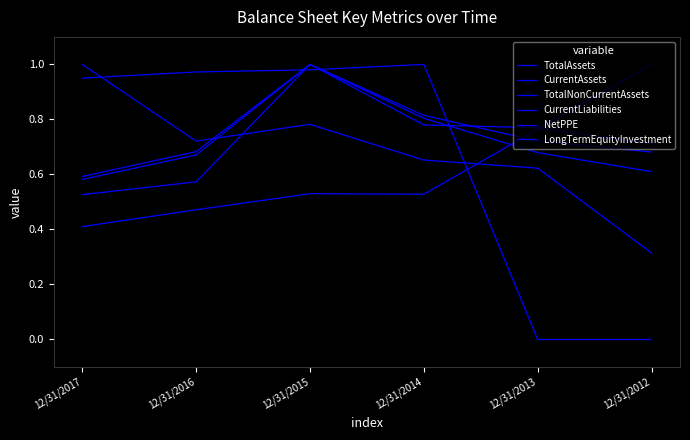

How many lines are shown in the chart?

6